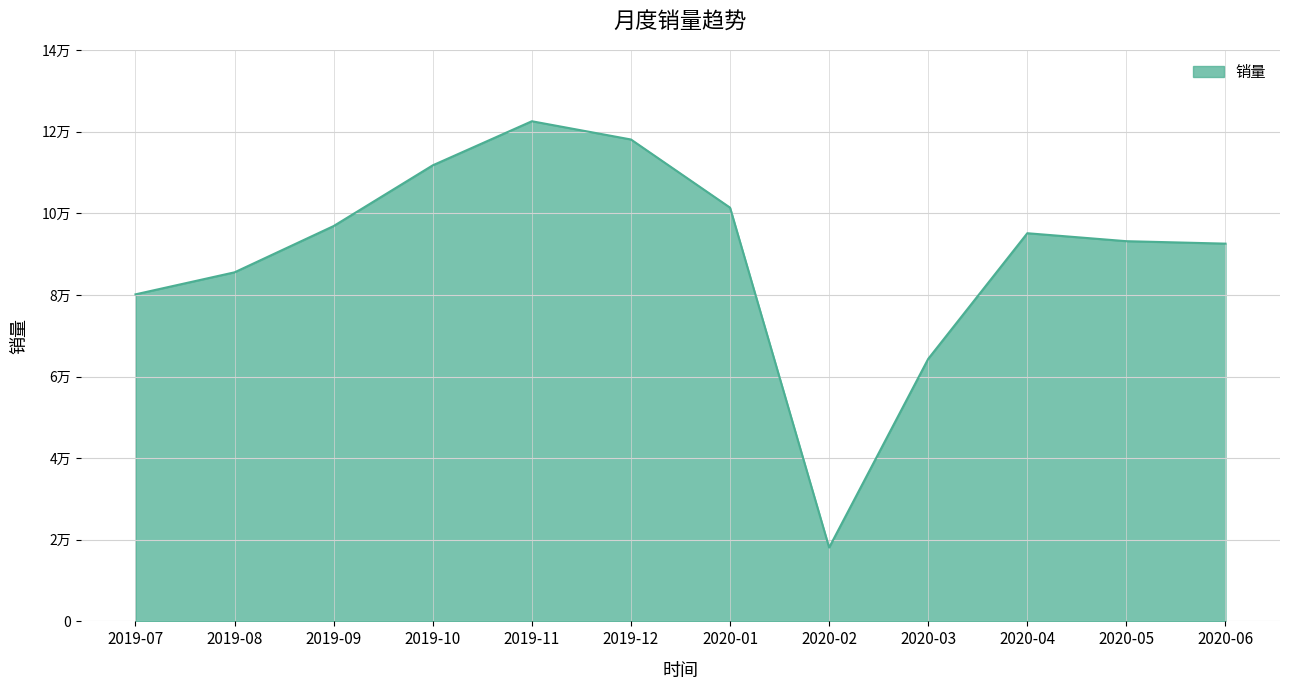

How many points are lower than both their immediate neighbors (excluding endpoints)?

1